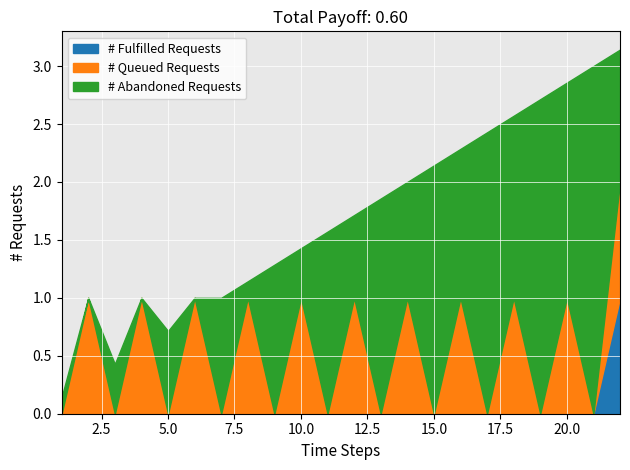

What is the maximum value for # Fulfilled Requests?

1.0